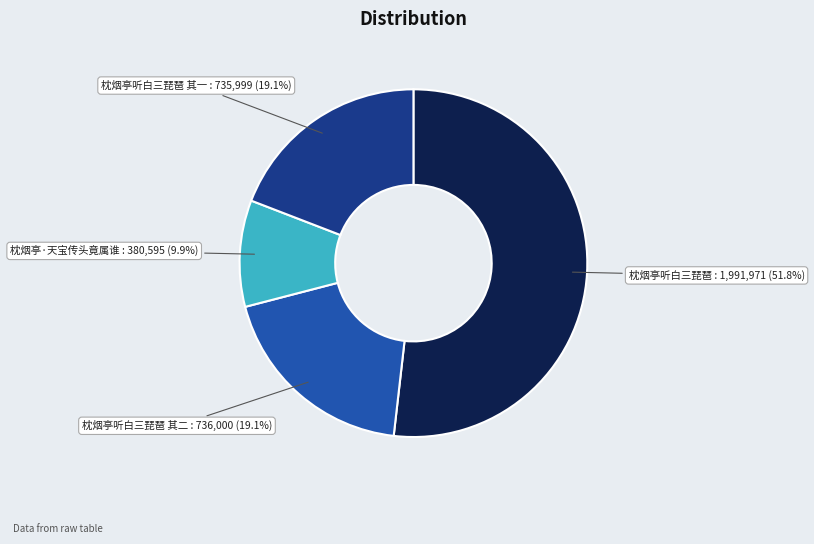

Which slice is the smallest?

枕烟亭·天宝传头竟属谁